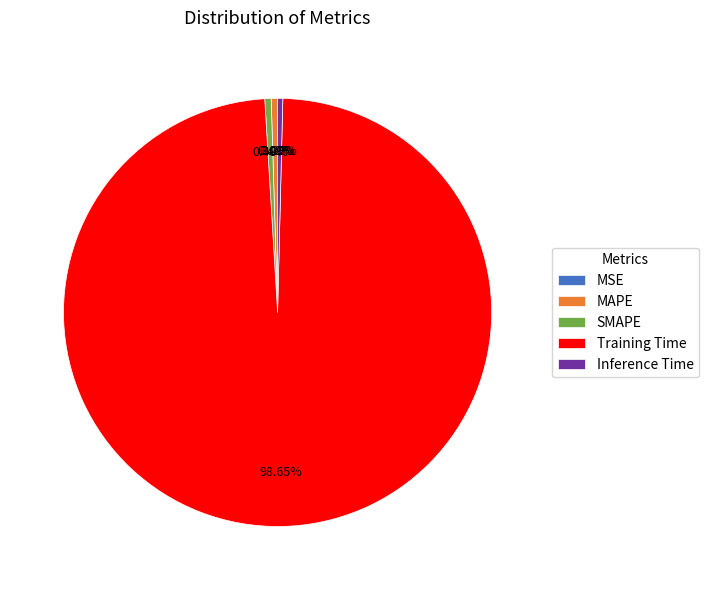

Combined, do SMAPE and Training Time account for over 50%?

Yes